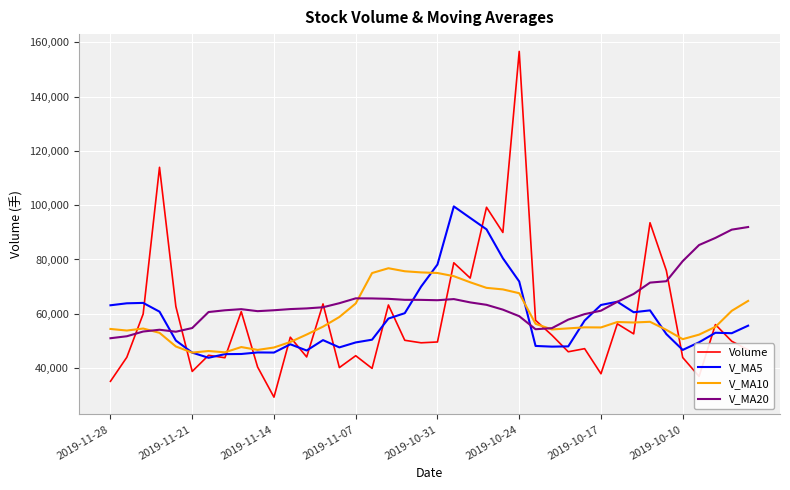

Which series has the largest total across all categories?

V_MA20